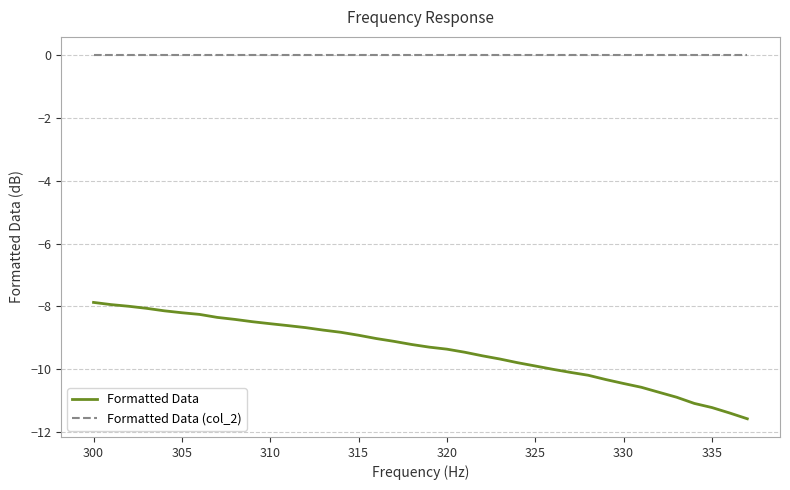

What is the smallest value displayed?

-11.6